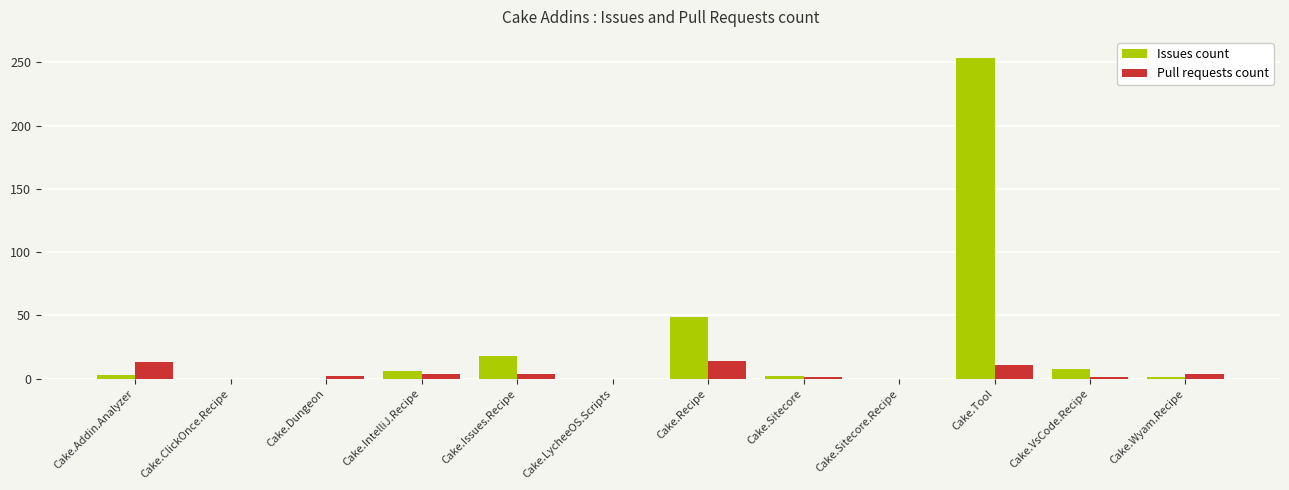

How many data points does each series have?

12